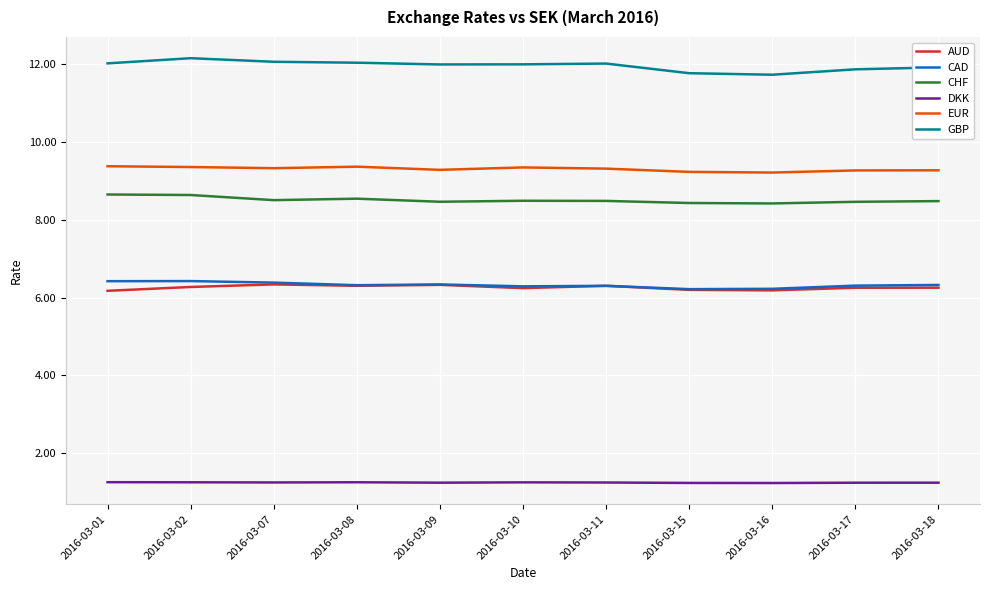

What is the maximum value for GBP?

12.1